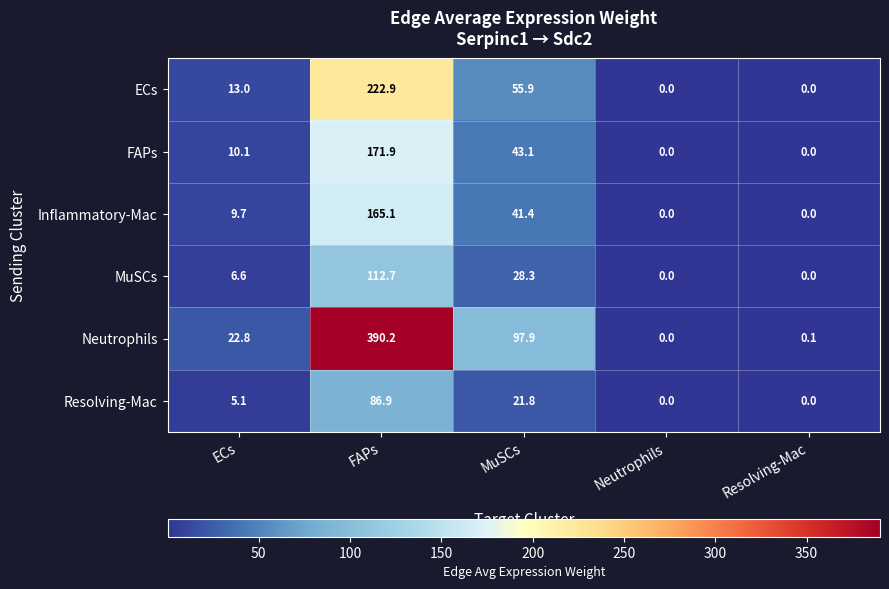

At which category is the sum across all series the highest?

FAPs